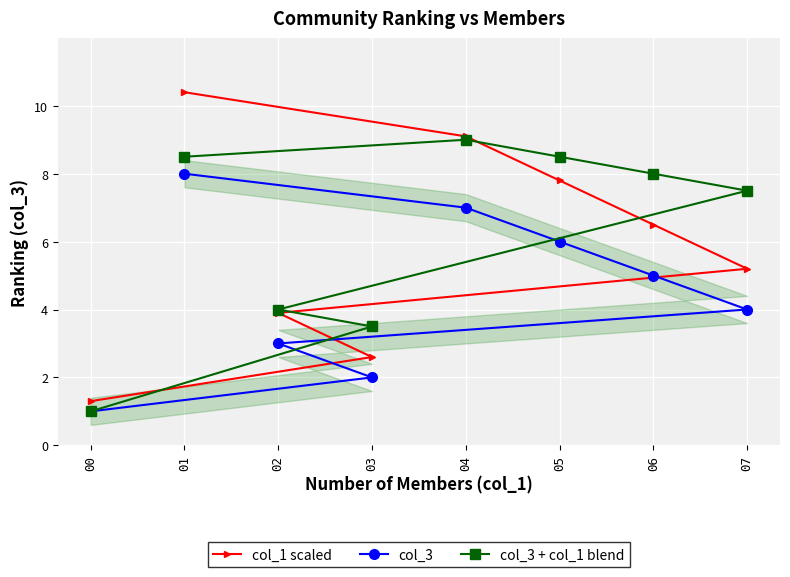

Where is col_3 + col_1 blend nearest to the value 5?

02